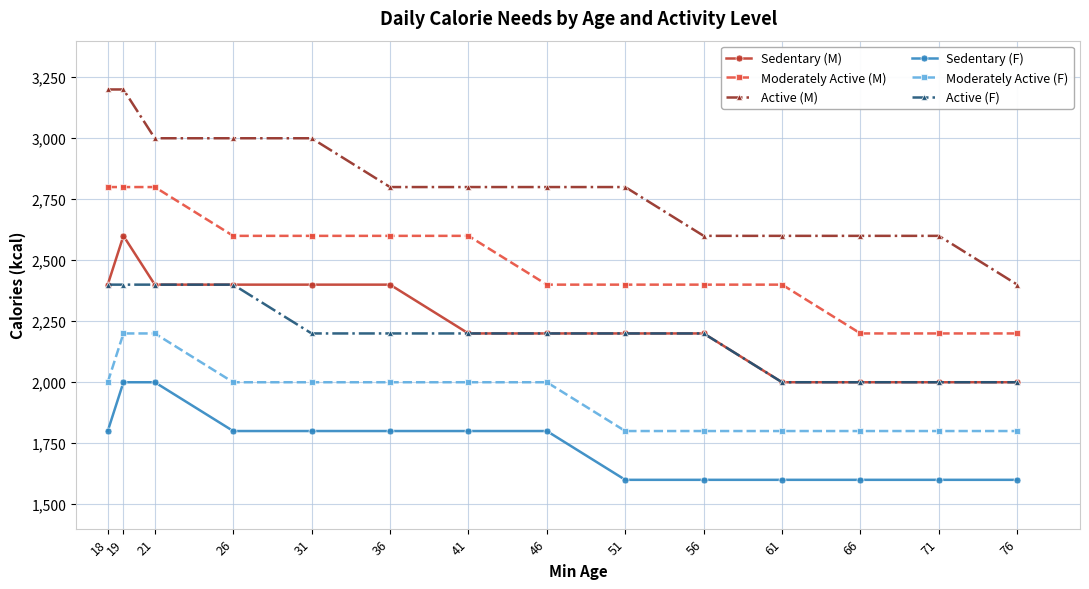

True or false: Sedentary (F) and Moderately Active (M) intersect in this chart.

False